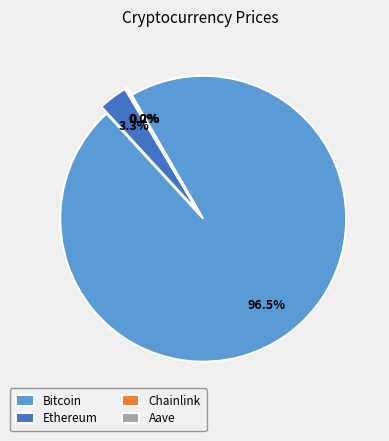

The Aave slice represents 0% of the pie. True or false?

True